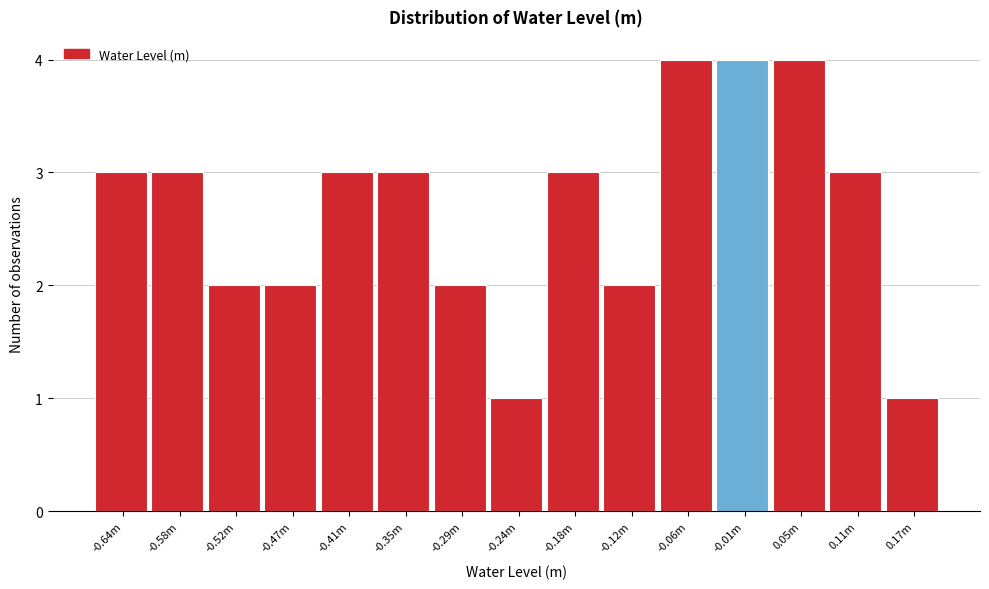

Reading right to left, transcribe all the data shown in this chart.

1	3	4	4	4	2	3	1	2	3	3	2	2	3	3